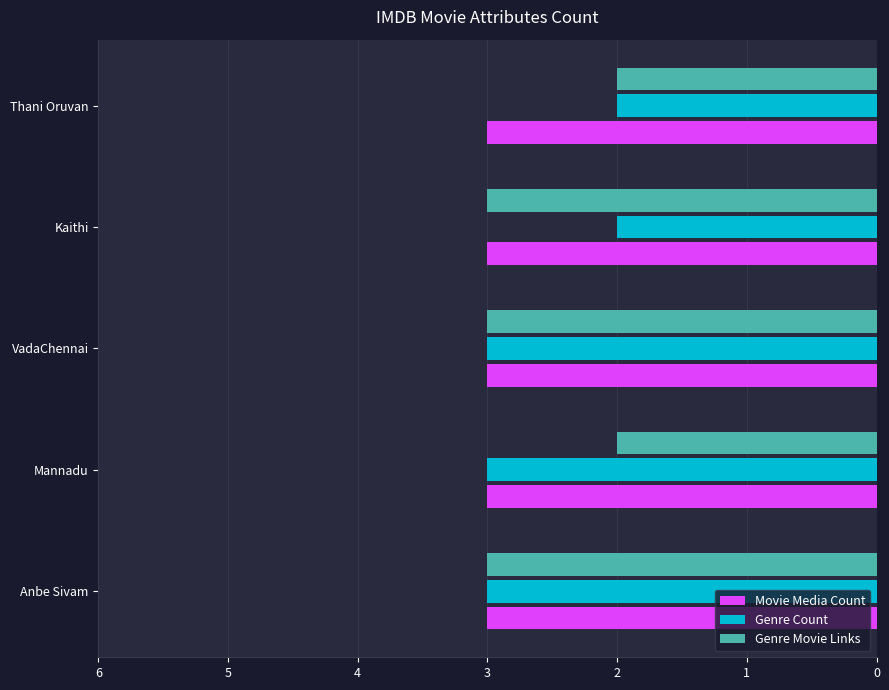

What are all the series names shown in the legend?

Movie Media Count, Genre Count, Genre Movie Links